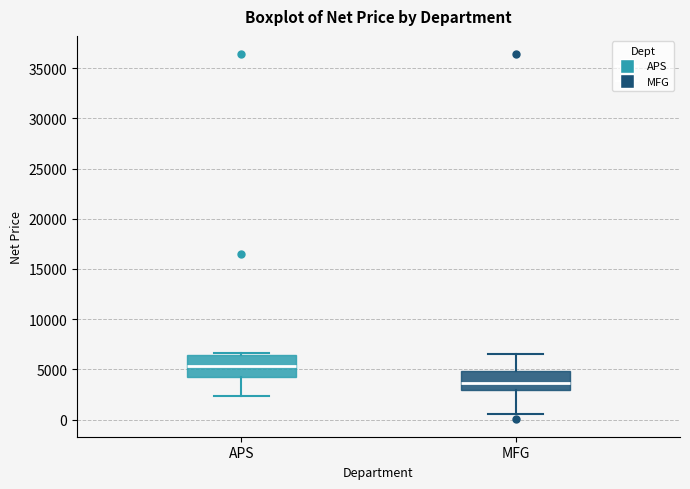

Where does the lower whisker of the box for APS end on the y-axis? The values are not printed on the chart, so give them approximately, as read against the axis.

2500